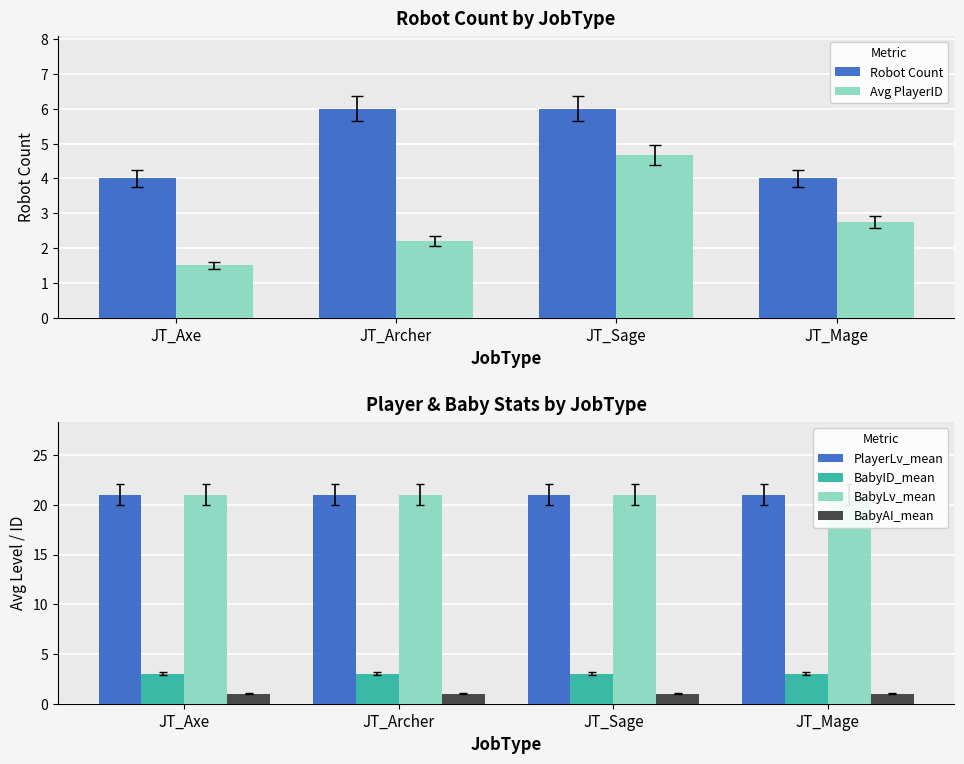

List the labels in order of BabyLv_mean value, smallest first.

JT_Axe, JT_Archer, JT_Sage, JT_Mage